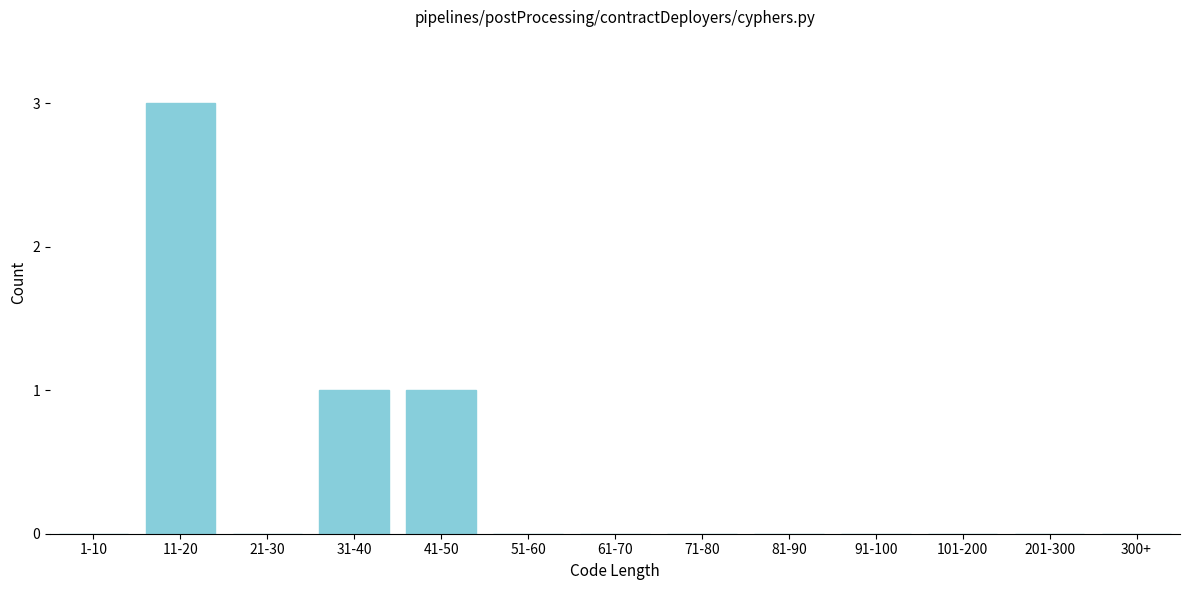

Reading left to right, extract all data points from this chart.

1-10=0	11-20=3	21-30=0	31-40=1	41-50=1	51-60=0	61-70=0	71-80=0	81-90=0	91-100=0	101-200=0	201-300=0	300+=0